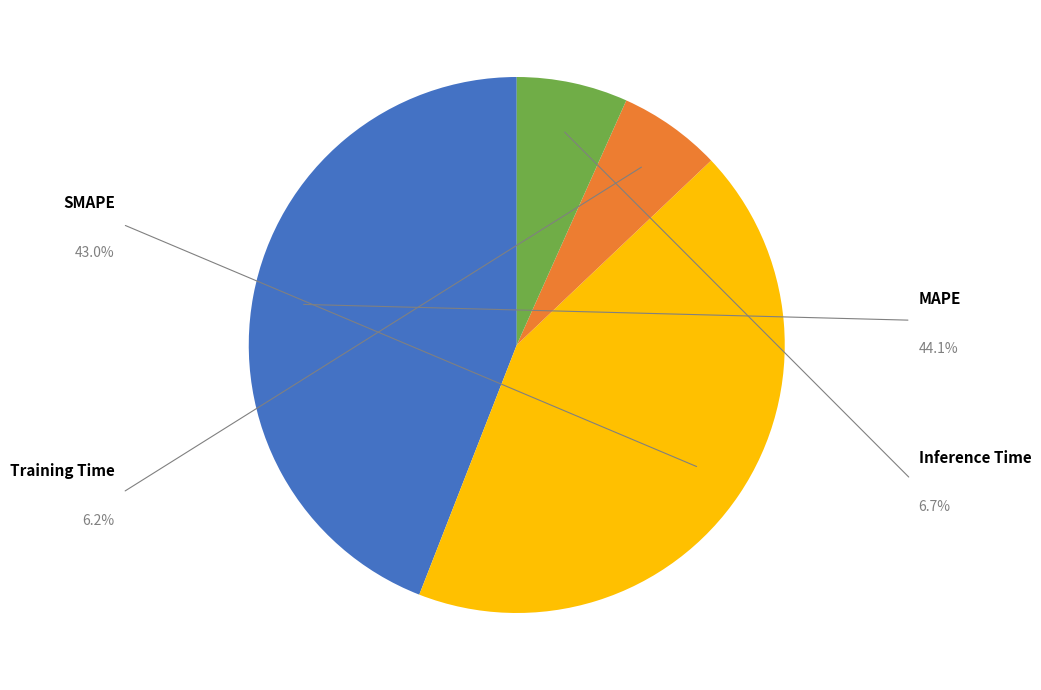

Does any single category account for the majority?

No